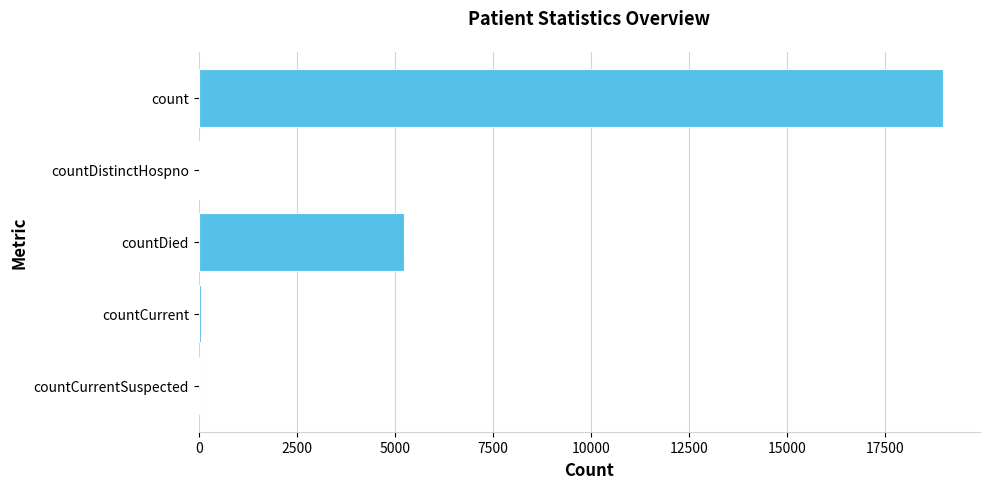

True or false: the data shows 18968 at count.

True